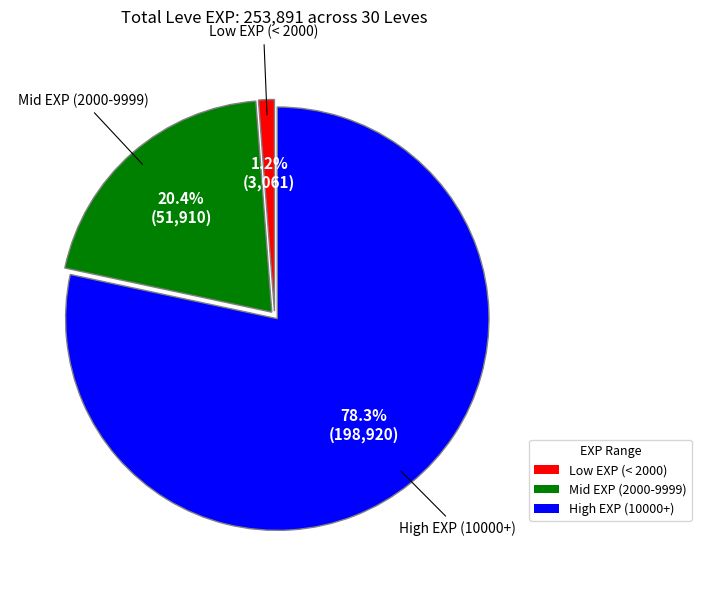

Does any single category account for the majority?

Yes